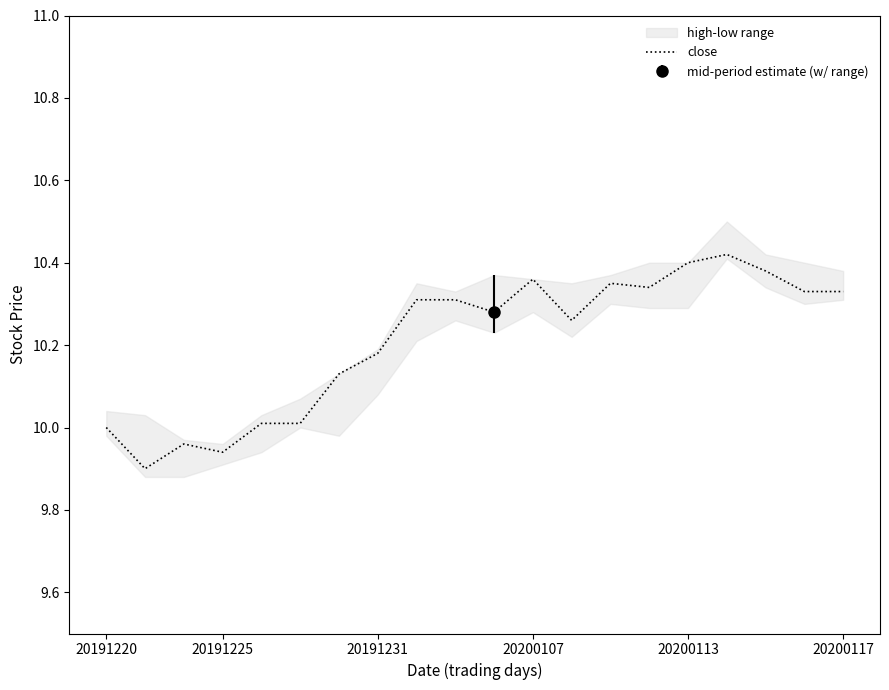

Is it true that close equals 7.1 at 20200107?

False